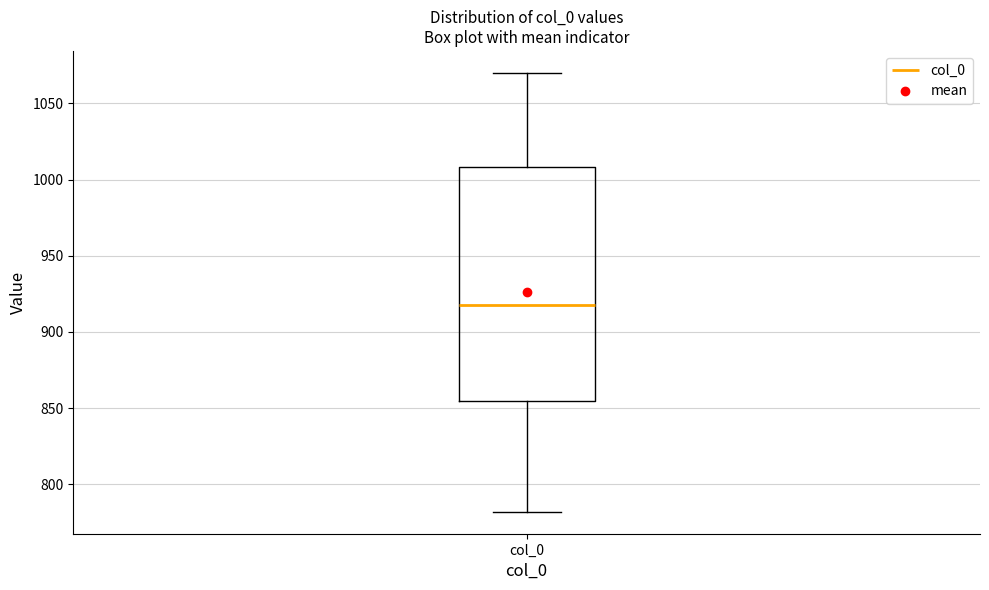

Transcribe this box plot: give where the median line is, the range the box spans, and where the two whiskers end, as read against the y-axis. The values are not printed on the chart, so give them approximately, as read against the axis.

median 920, box 855 to 1010, whiskers 780 to 1070